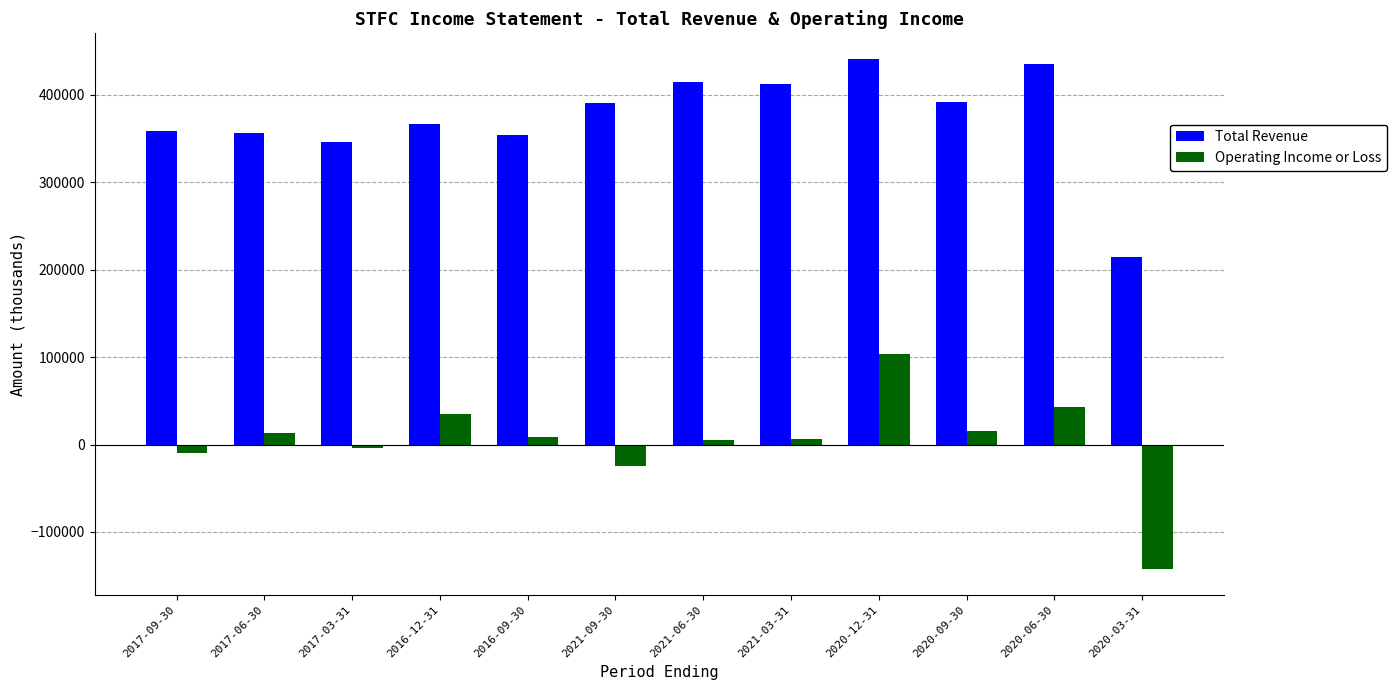

At which category is the sum across all series the highest?

2020-12-31